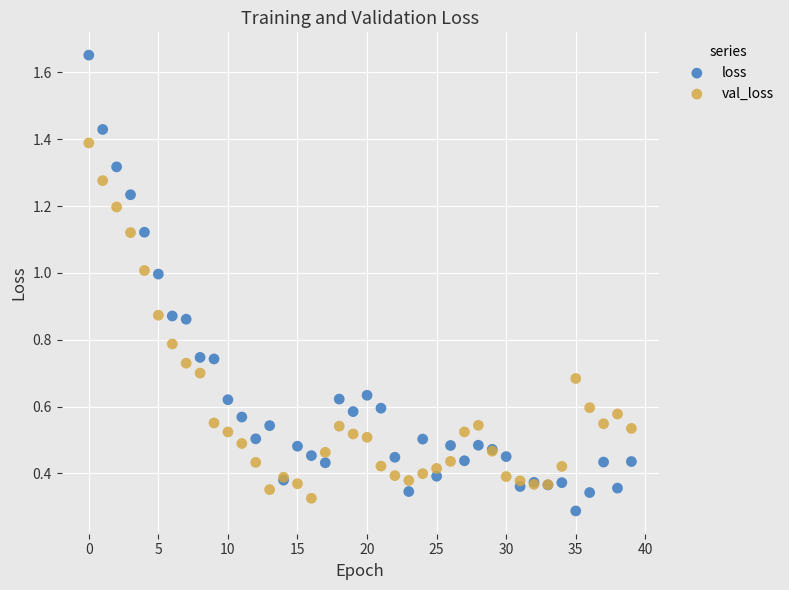

Which series reaches the maximum Y coordinate?

loss